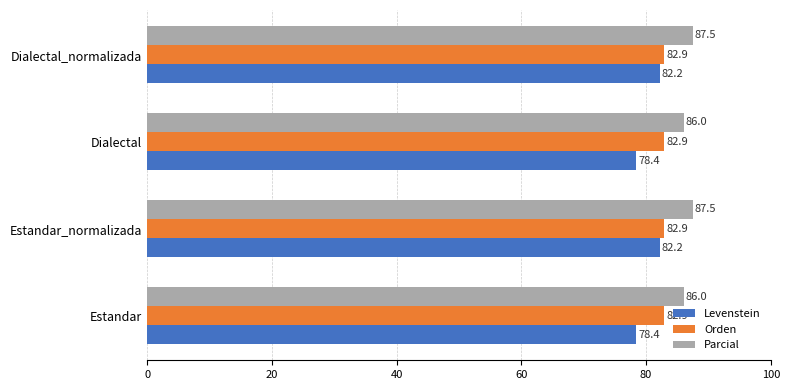

What are all the series names shown in the legend?

Levenstein, Orden, Parcial